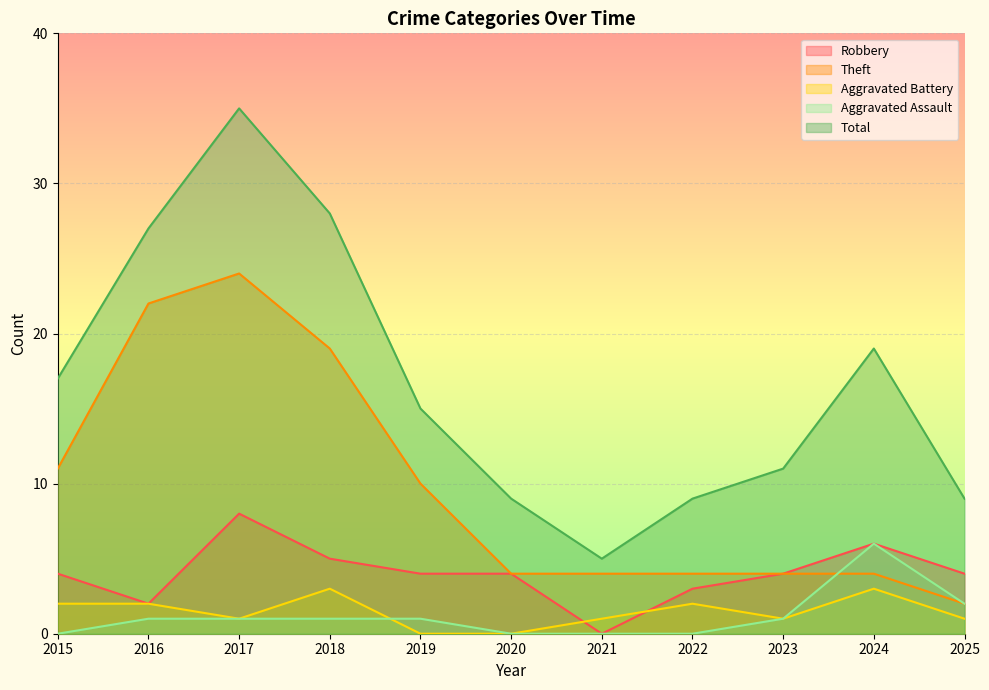

Reading left to right, extract all data points from this chart.

Robbery: 4	2	8	5	4	4	0	3	4	6	4
Theft: 11	22	24	19	10	4	4	4	4	4	2
Aggravated Battery: 2	2	1	3	0	0	1	2	1	3	1
Aggravated Assault: 0	1	1	1	1	0	0	0	1	6	2
Total: 17	27	35	28	15	9	5	9	11	19	9